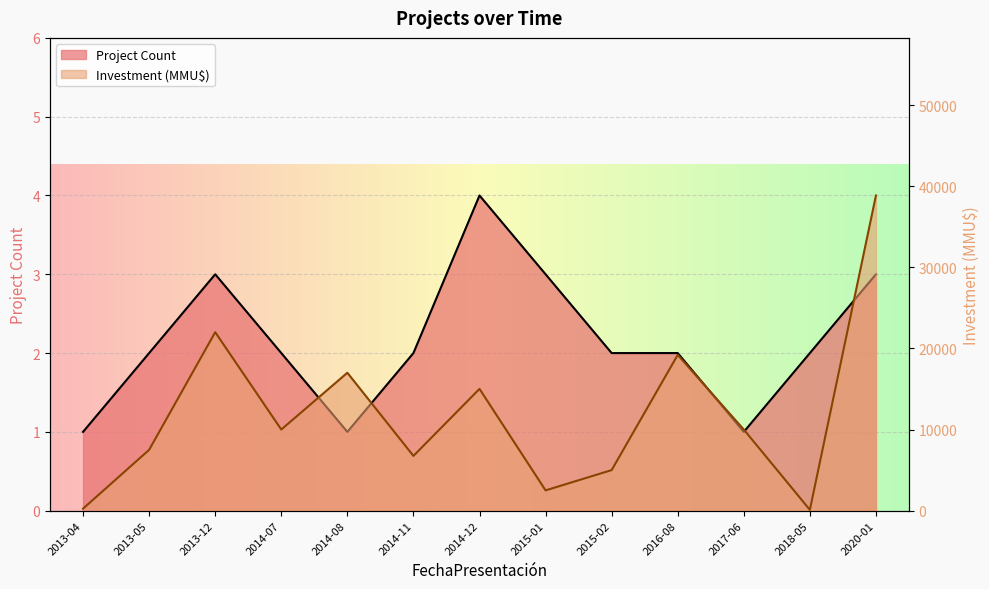

What is the label of the 12th point from the left?

2018-05